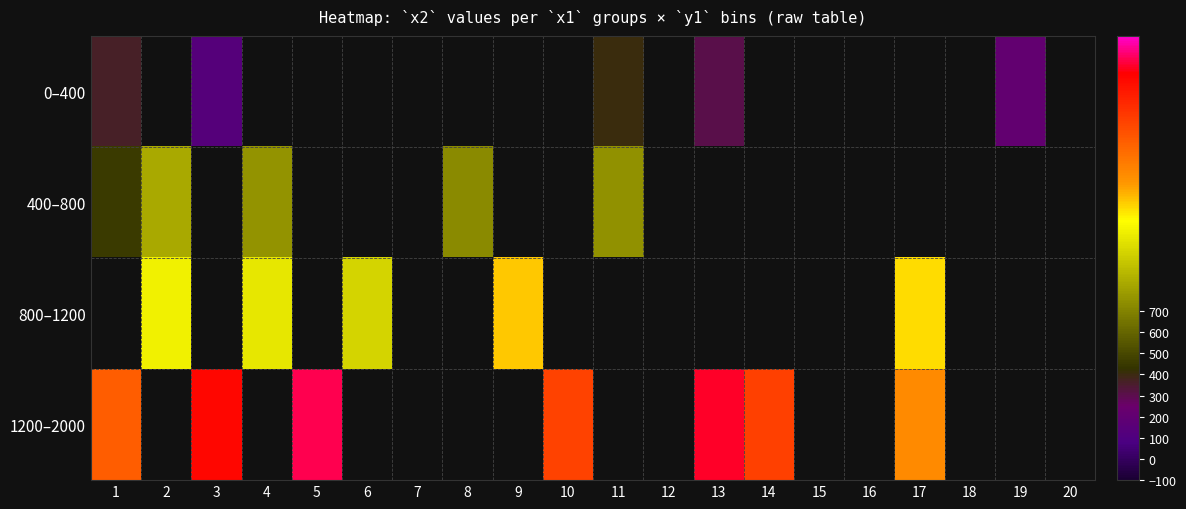

Rank the series by their average value, from lowest to highest.

0–400, 400–800, 800–1200, 1200–2000